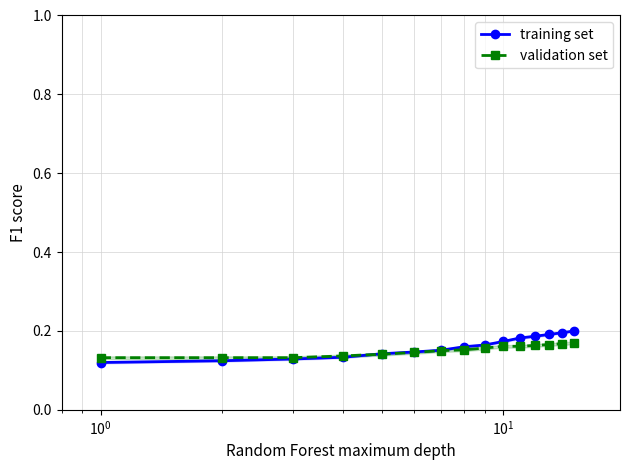

Count the validation set values in the range 0 to 1.

15